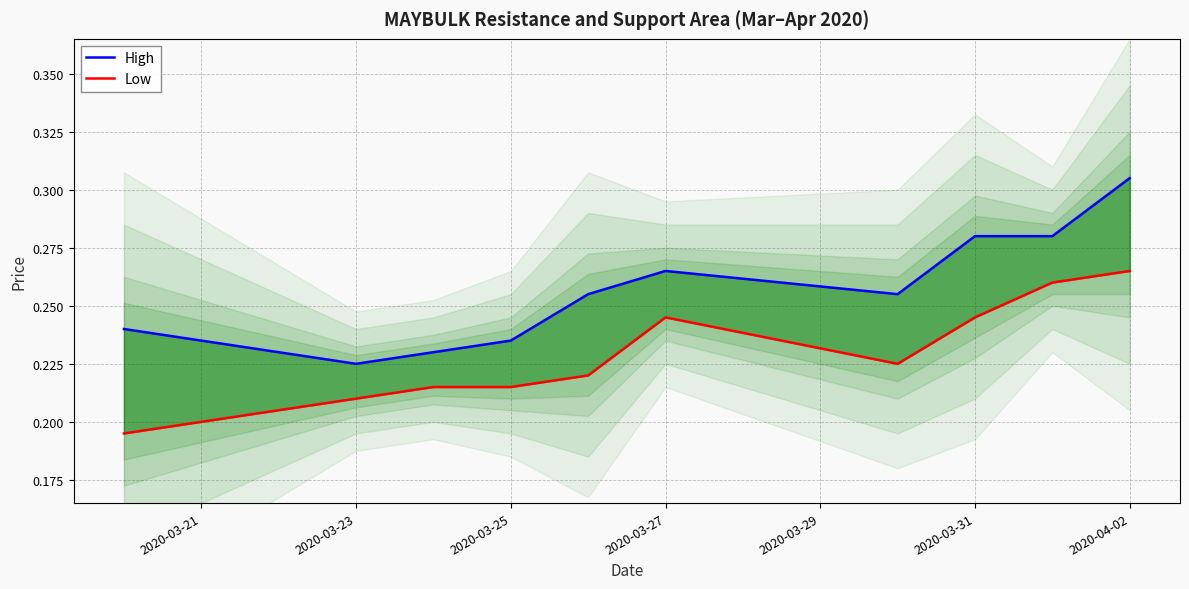

Is the value of Low at 8 greater than the value of High at 2020-03-23?

Yes